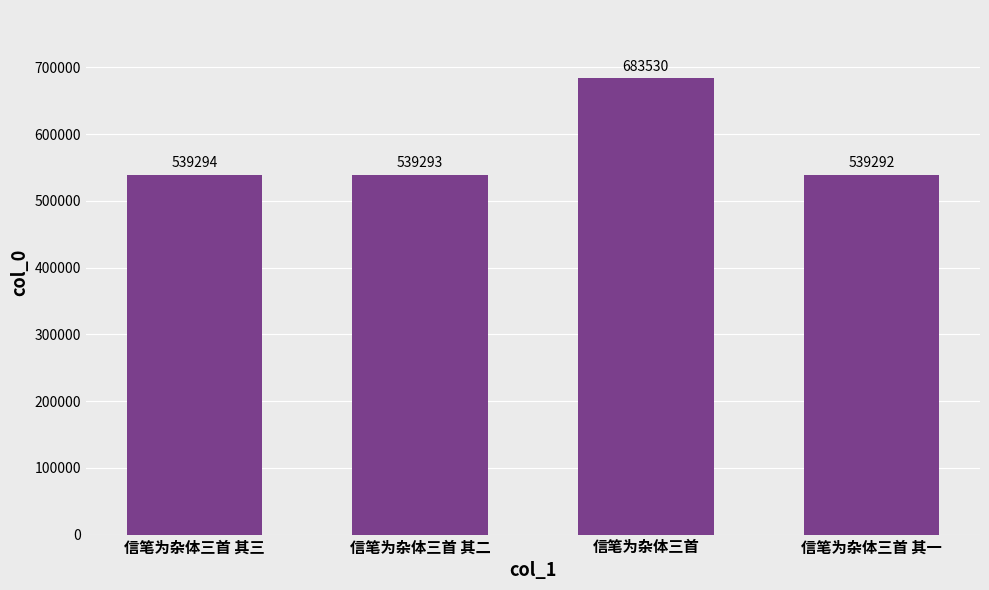

Does the chart contain any negative values?

No